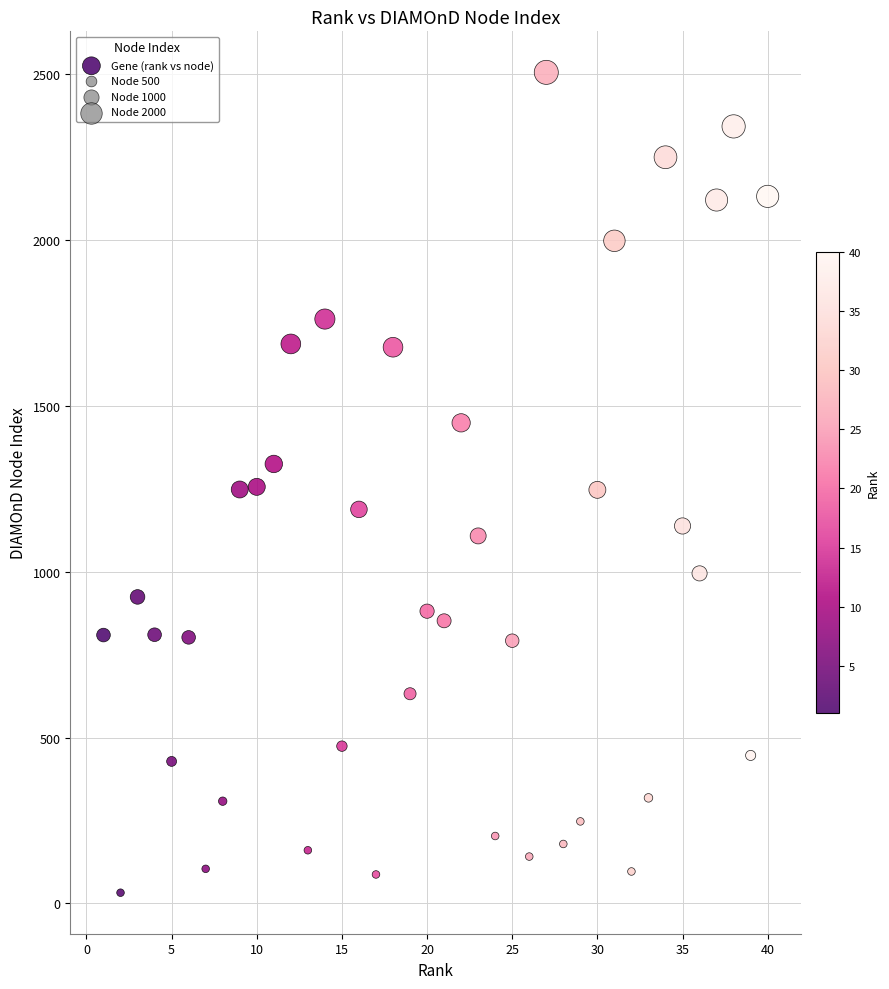

What is the range of X values (max minus min)?

39